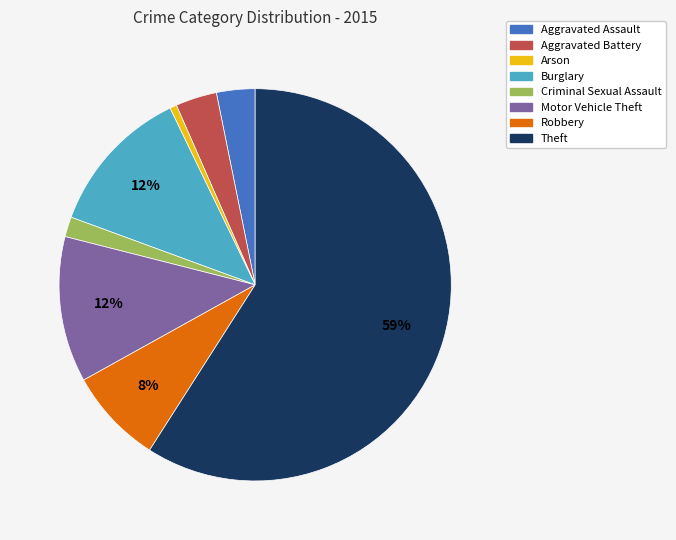

Combined, do Theft and Robbery account for over 50%?

Yes